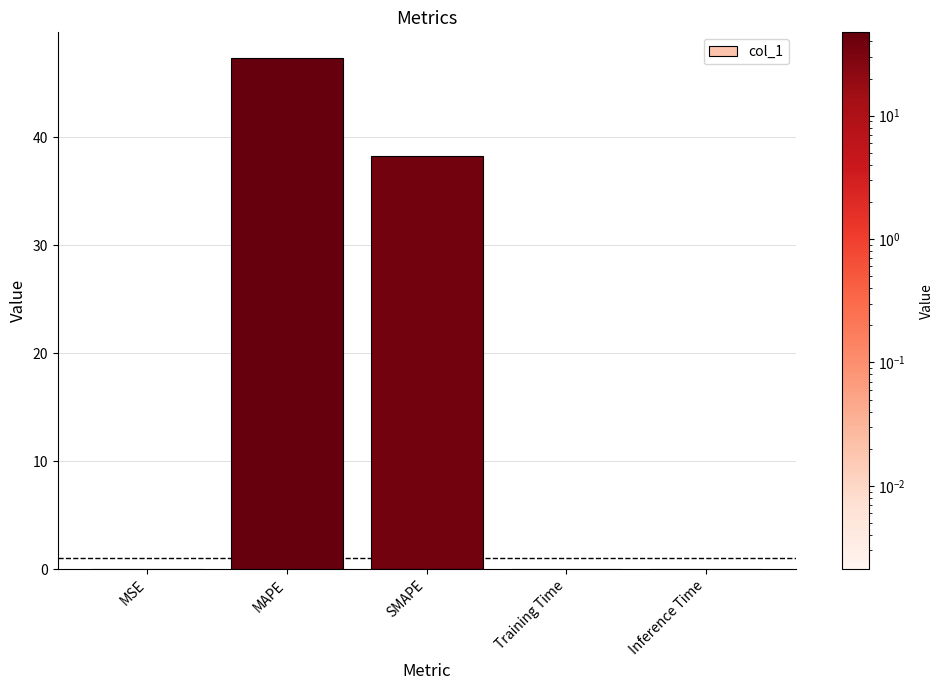

What is the difference between the values at MAPE and Training Time?

47.3